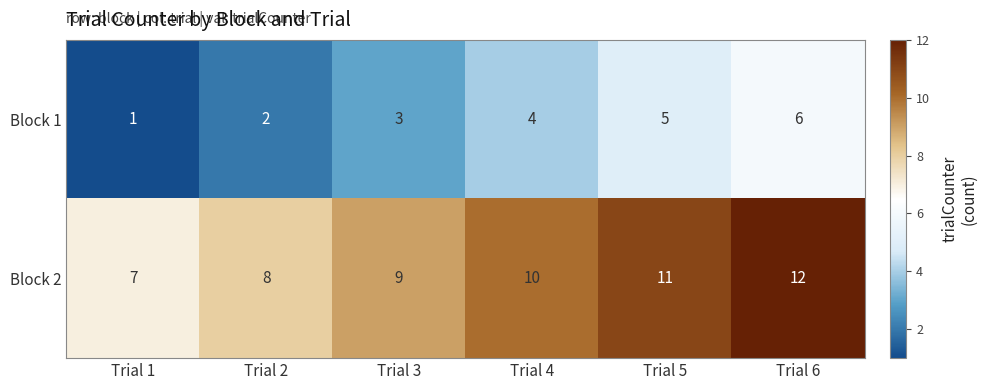

Which category has the lowest value in the Block 2 series?

Trial 1